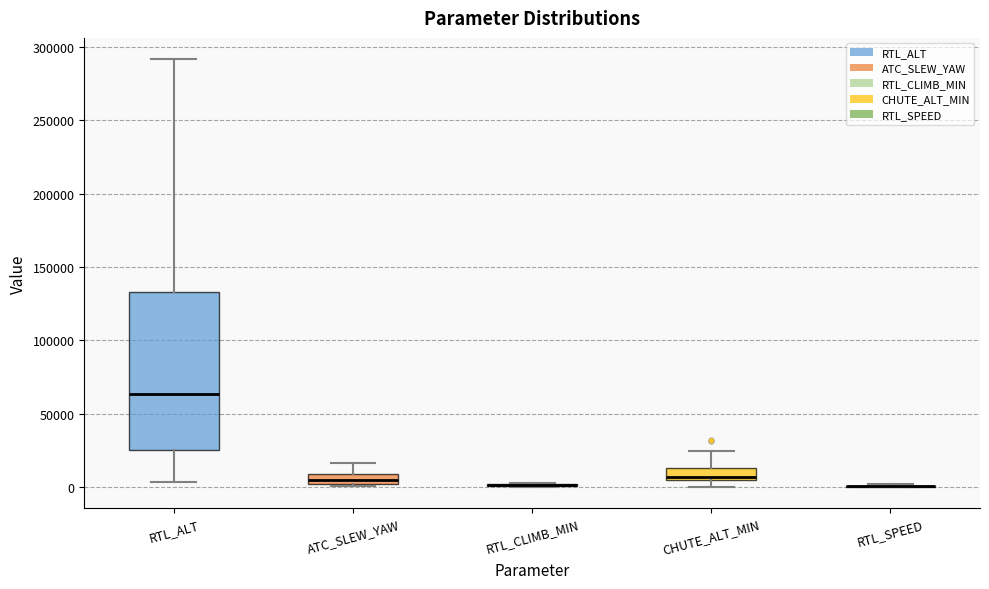

Where does the median line of the box for RTL_ALT sit on the y-axis? The values are not printed on the chart, so give them approximately, as read against the axis.

65000